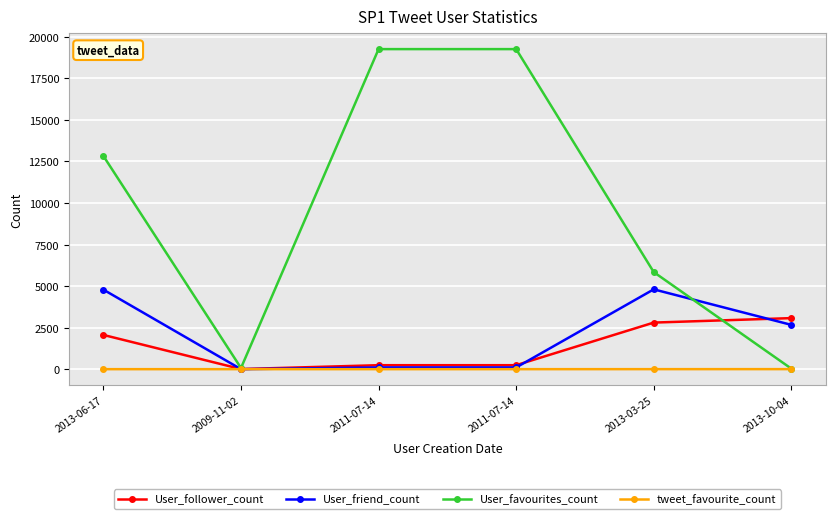

Count the number of categories in the chart.

6